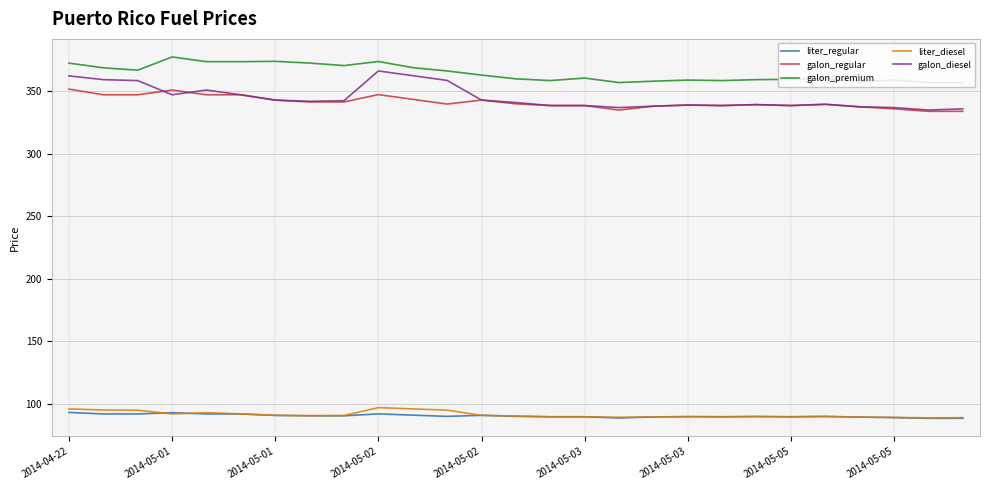

Which series has the largest range (max minus min)?

galon_diesel